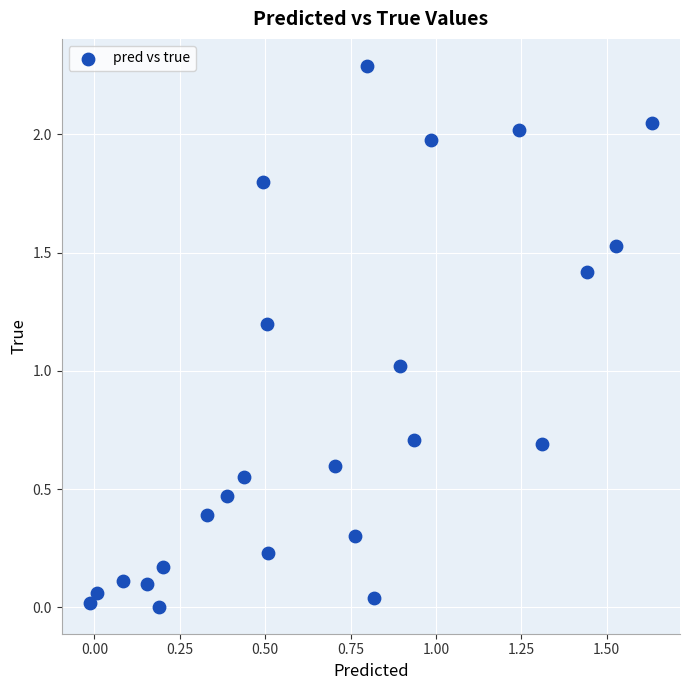

What is the range of Y values (max minus min)?

2.3